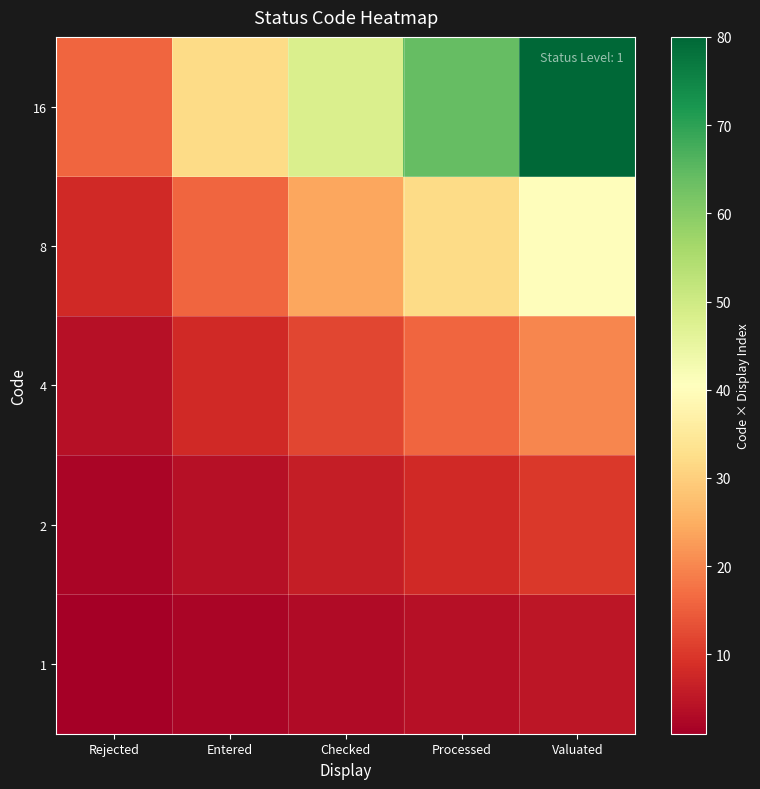

What is the difference between the highest and lowest values at Entered?

30